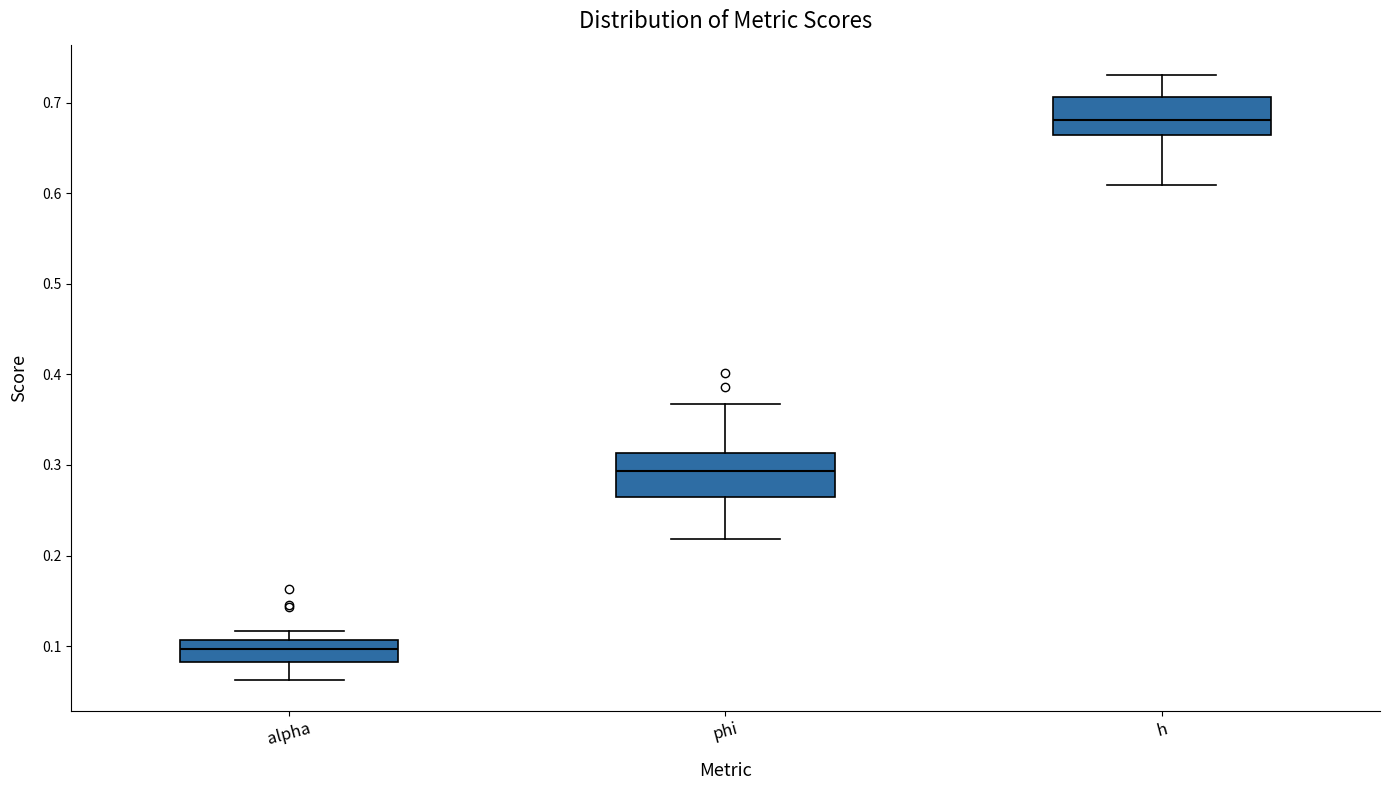

Where does the median line of the box for phi sit on the y-axis? The values are not printed on the chart, so give them approximately, as read against the axis.

0.29